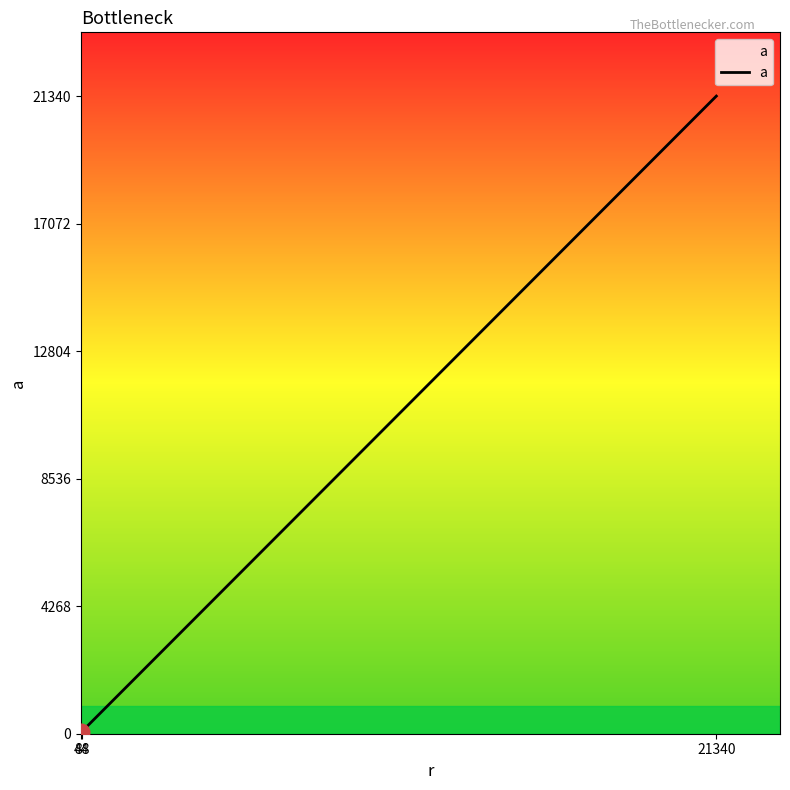

What is the difference between the maximum and minimum values?

21296